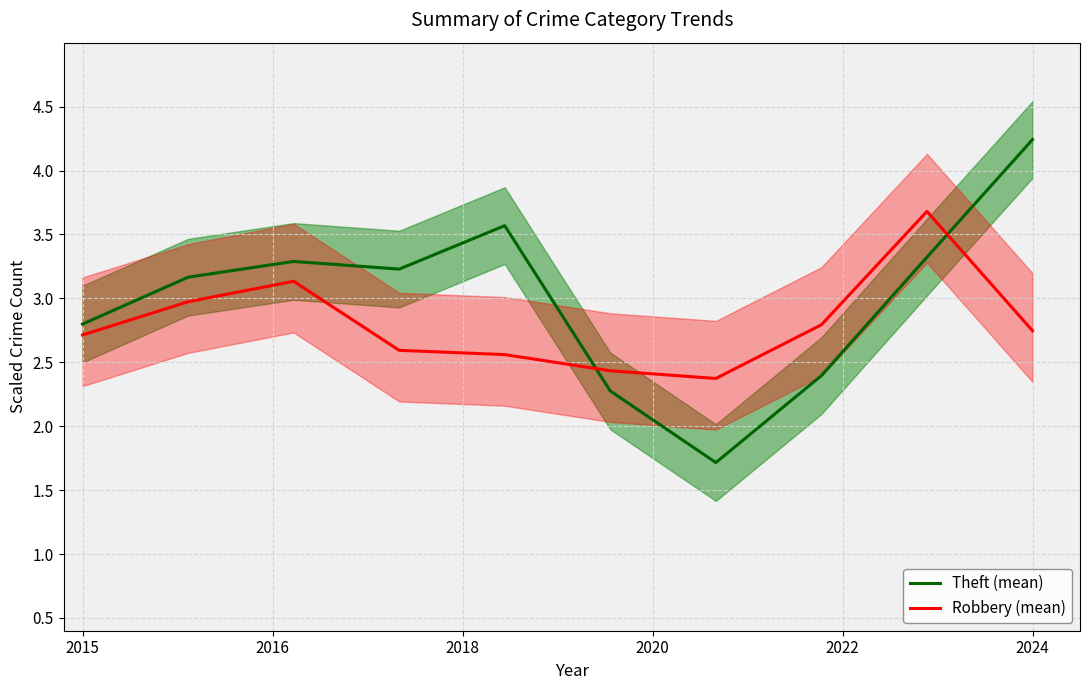

True or false: Theft (mean) and Robbery (mean) cross at least once.

True